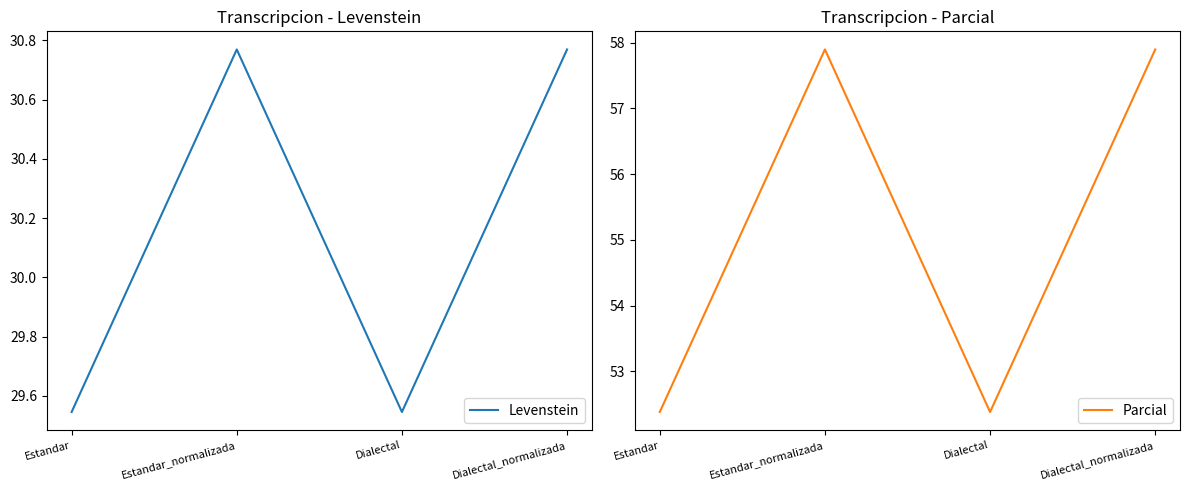

What are all the series names shown in the legend?

Levenstein, Parcial